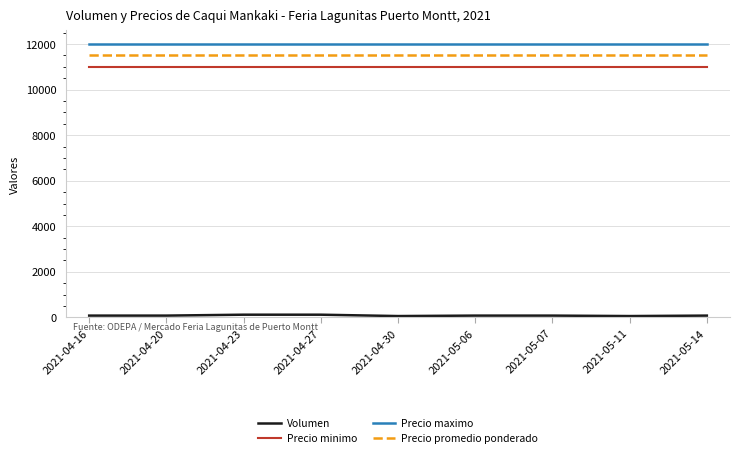

What is the average value of the Precio maximo series?

12000